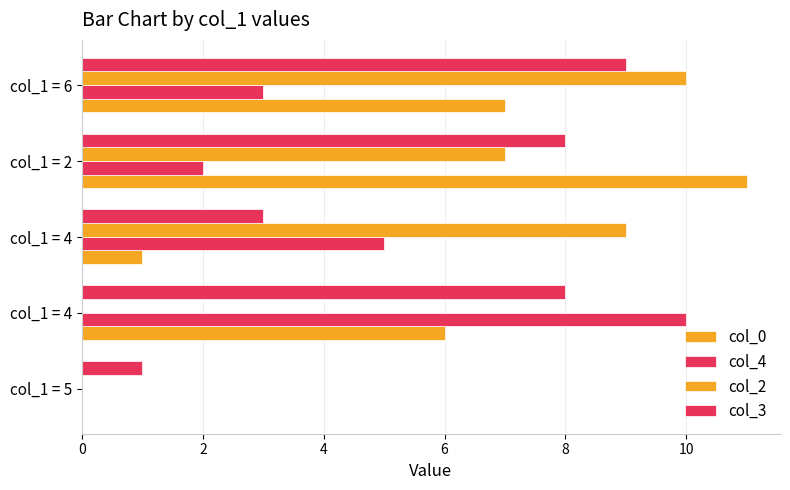

How many data points does each series have?

5